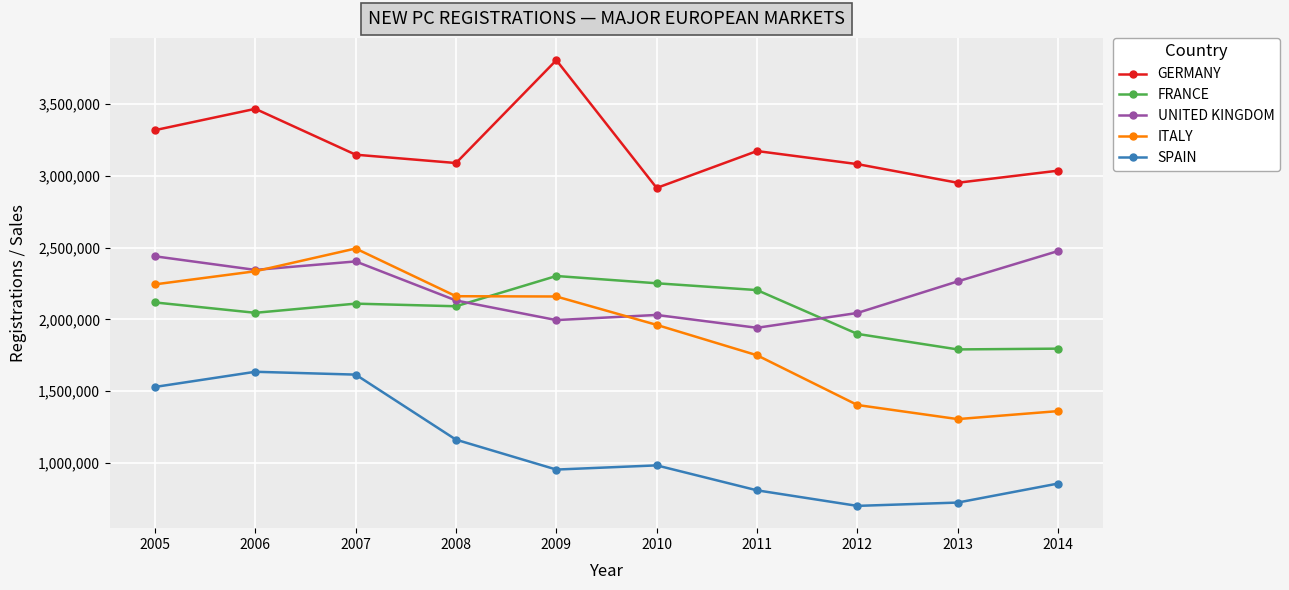

The value of SPAIN at 2009 is 952772. True or false?

True